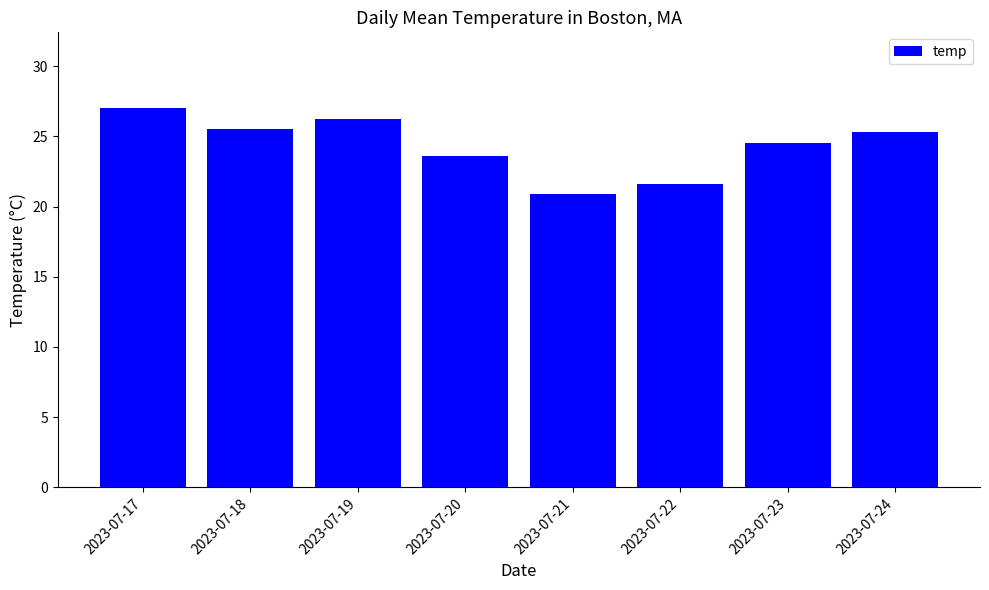

Are the bars horizontal?

No